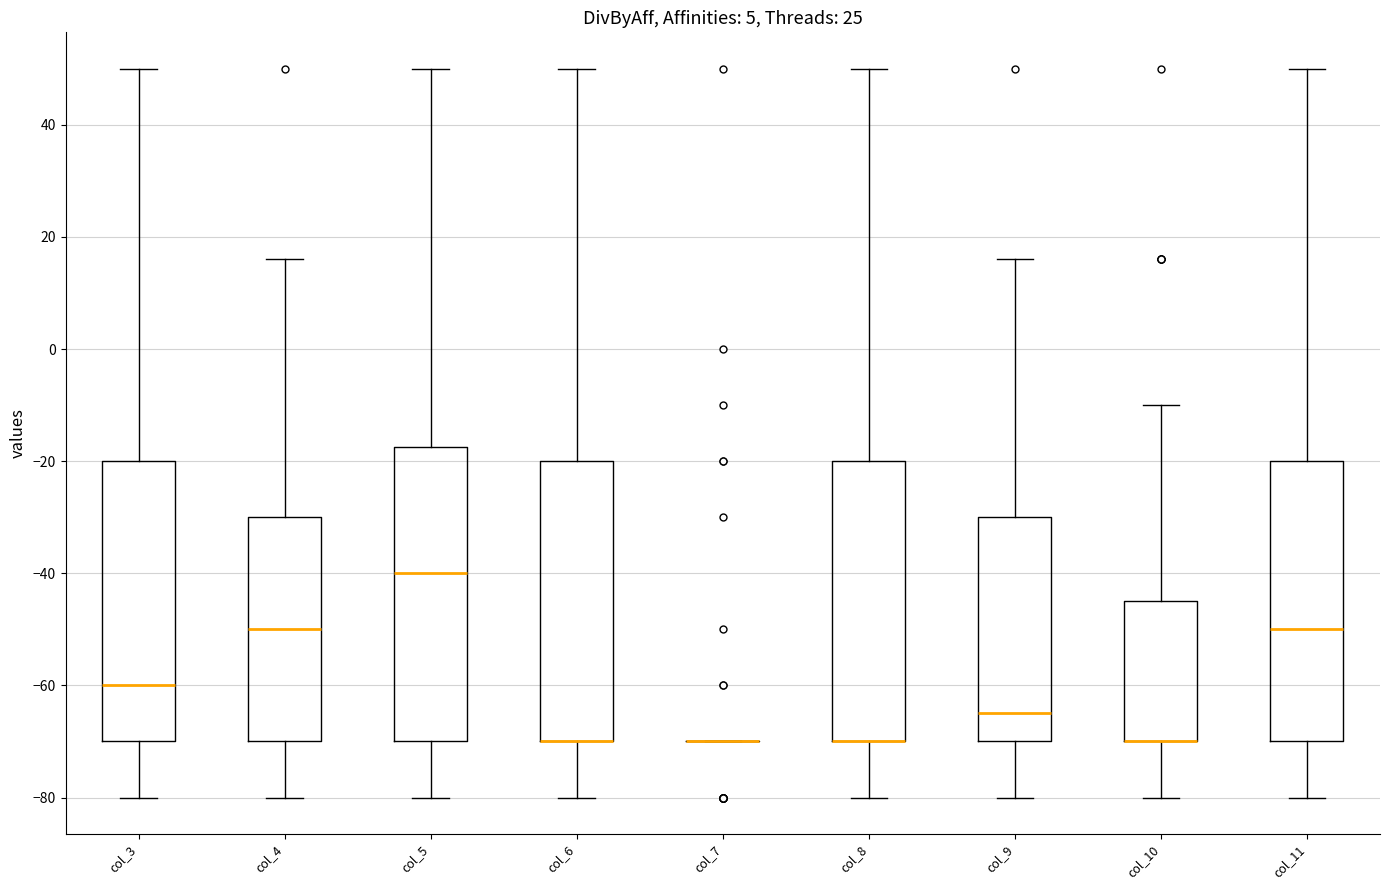

Which box is the tallest, from its lower edge to its upper edge?

col_5